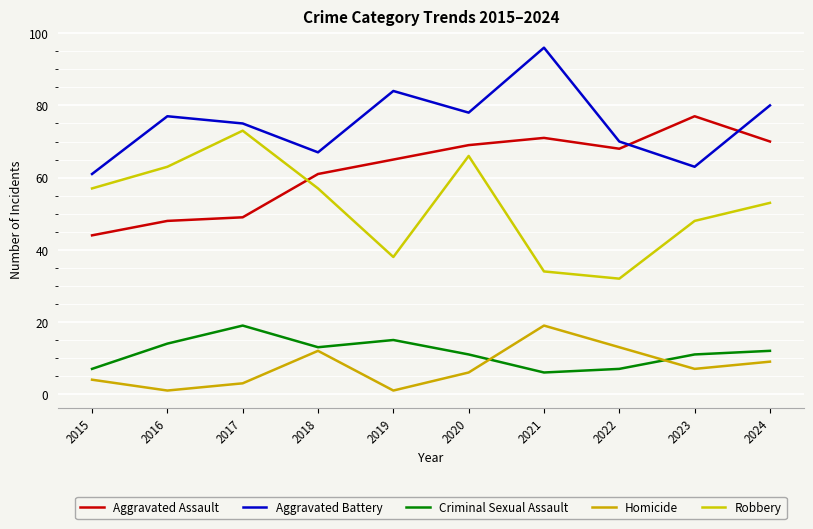

Between 2015 and 2024, which series saw the biggest shift?

Aggravated Assault